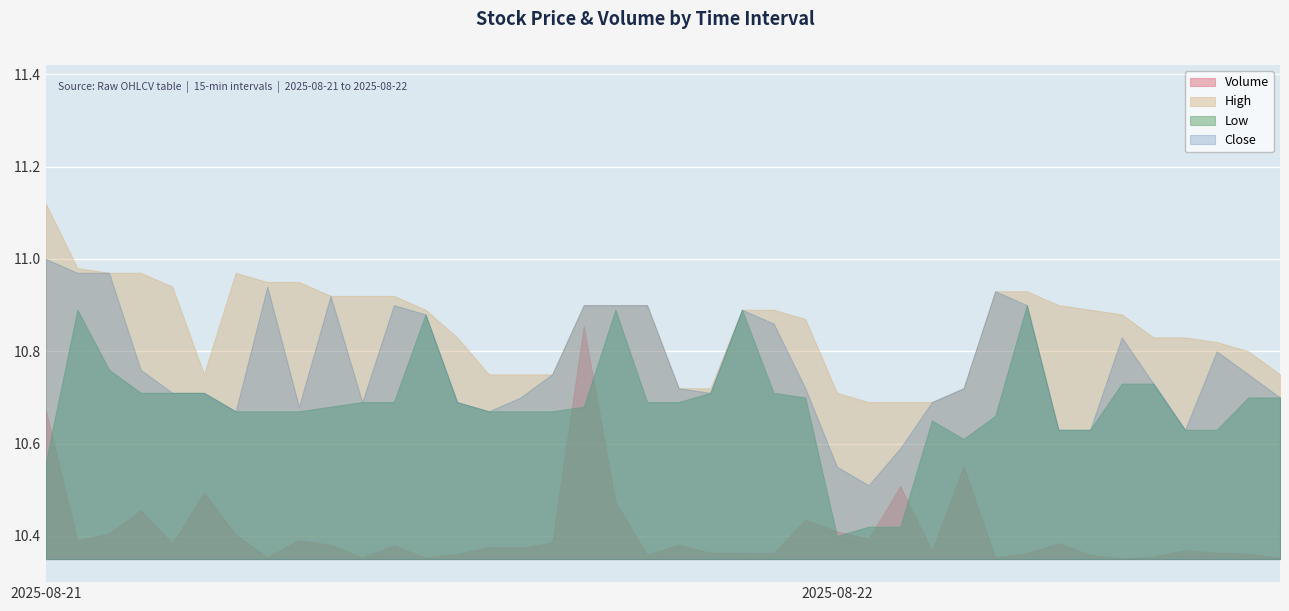

The value of Volume at 2025-08-21 08:45 is 2654.0. True or false?

True